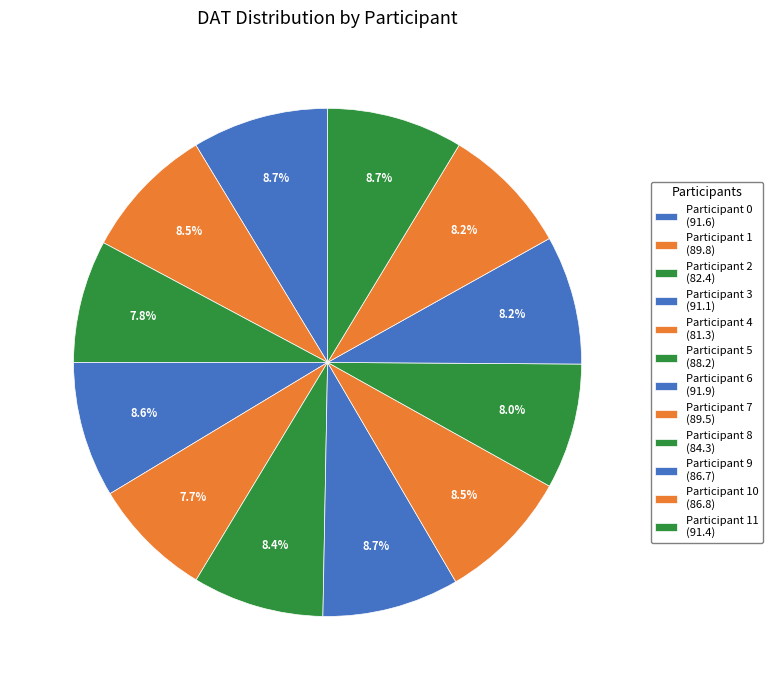

Count the number of slices in the pie.

12